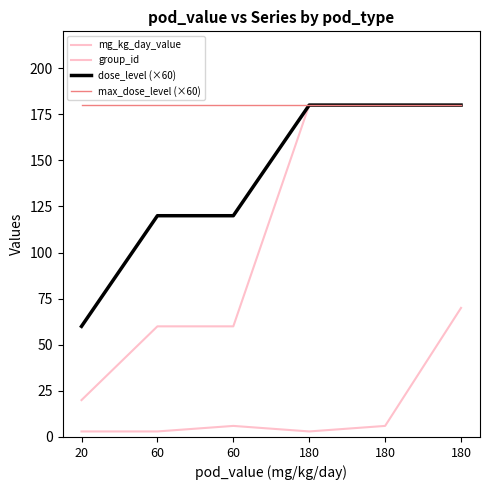

How many interior local peaks does the group_id series have?

1